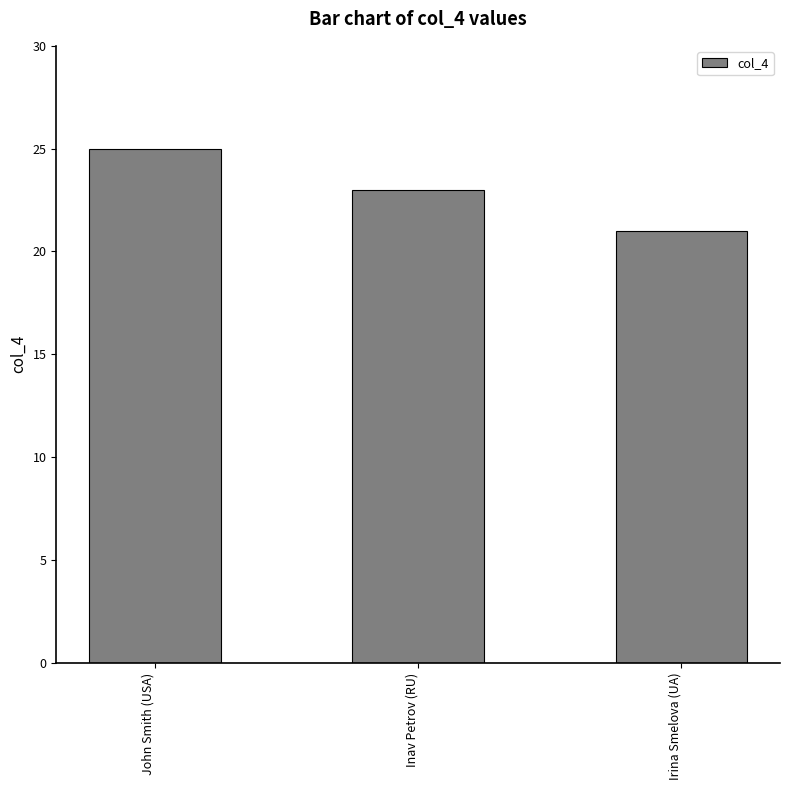

How many values are between 21 and 25?

3